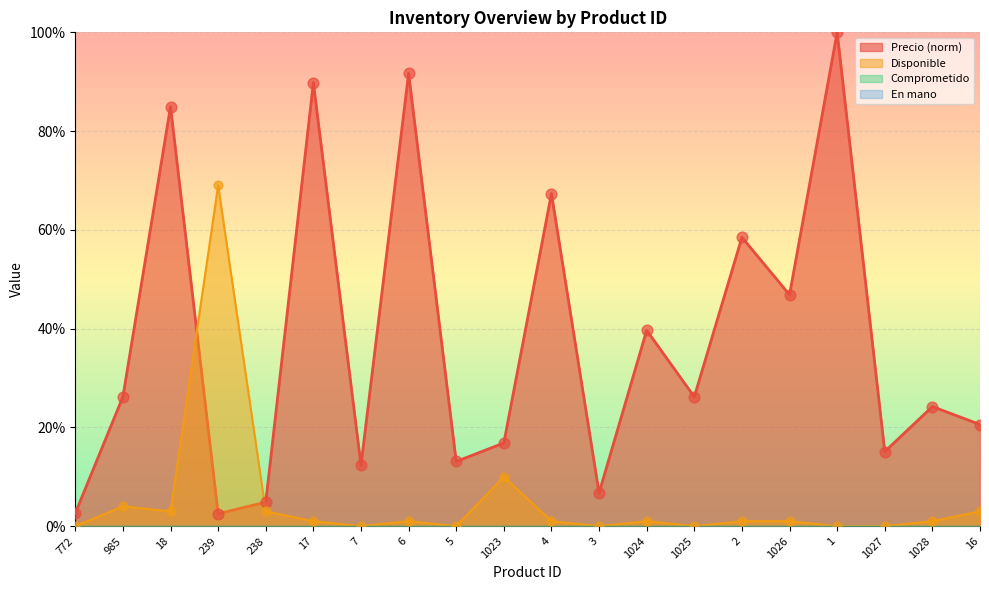

Is the value of Precio at 1 greater than the value of Disponible at 1027?

Yes